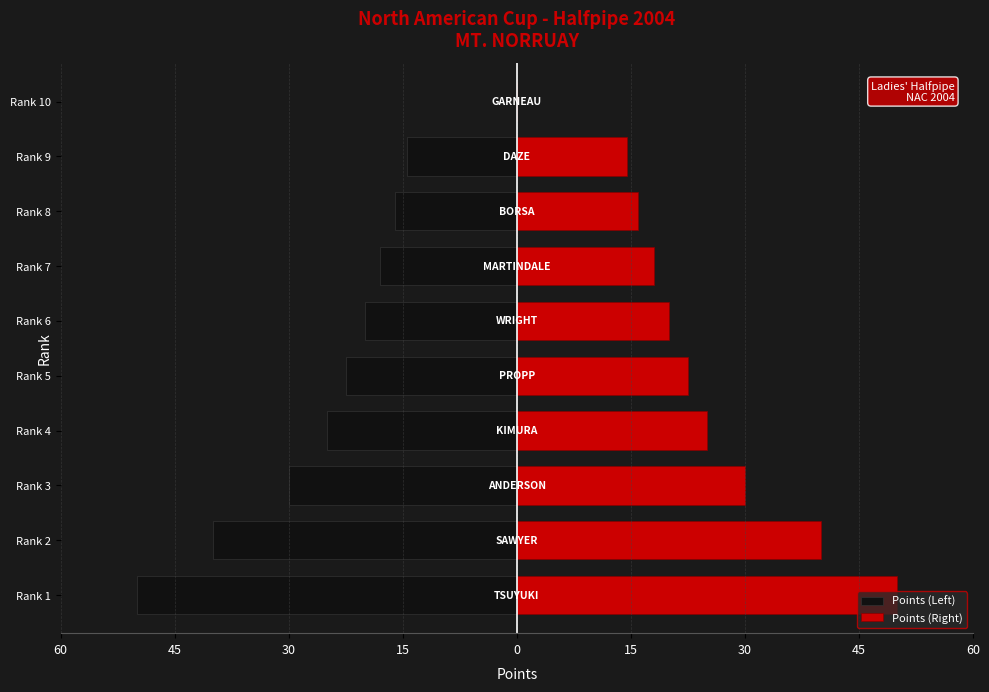

What is the difference between the Points (Right) values at Rank 10 and Rank 3?

30.0